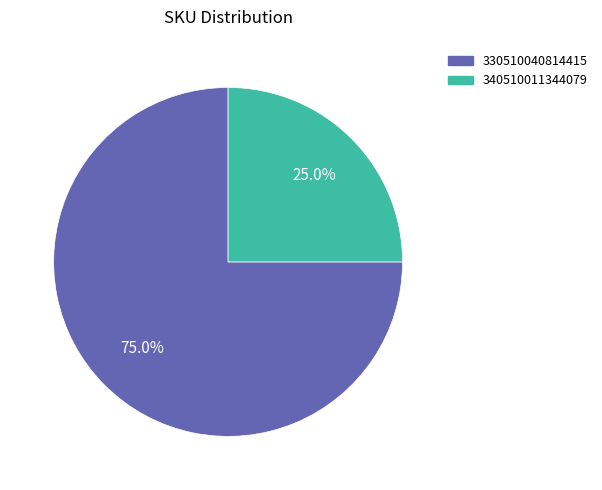

How many segments does this pie chart have?

2